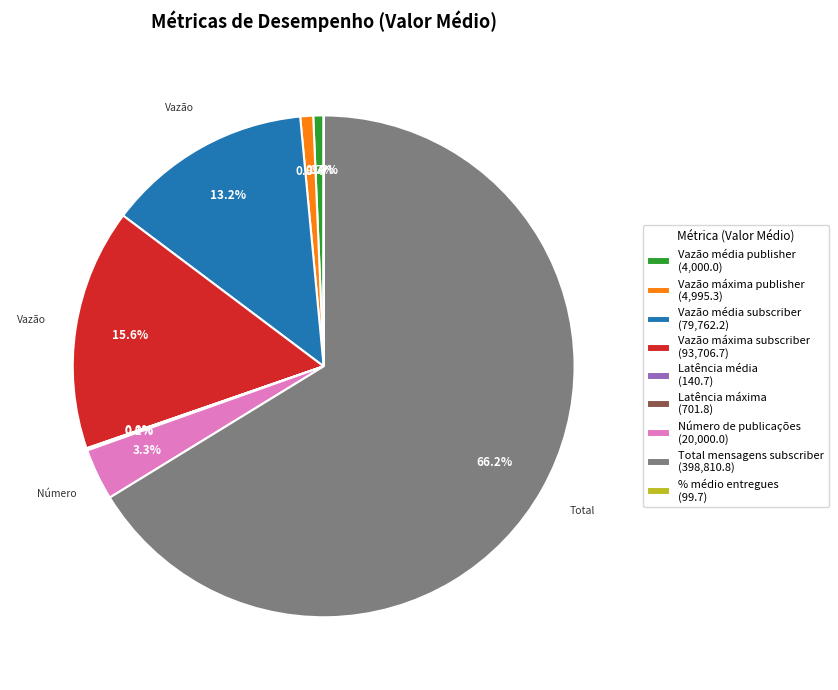

Which has a higher value, Vazão média subscriber (79,762.2) or Vazão máxima publisher (4,995.3)?

Vazão média subscriber (79,762.2)